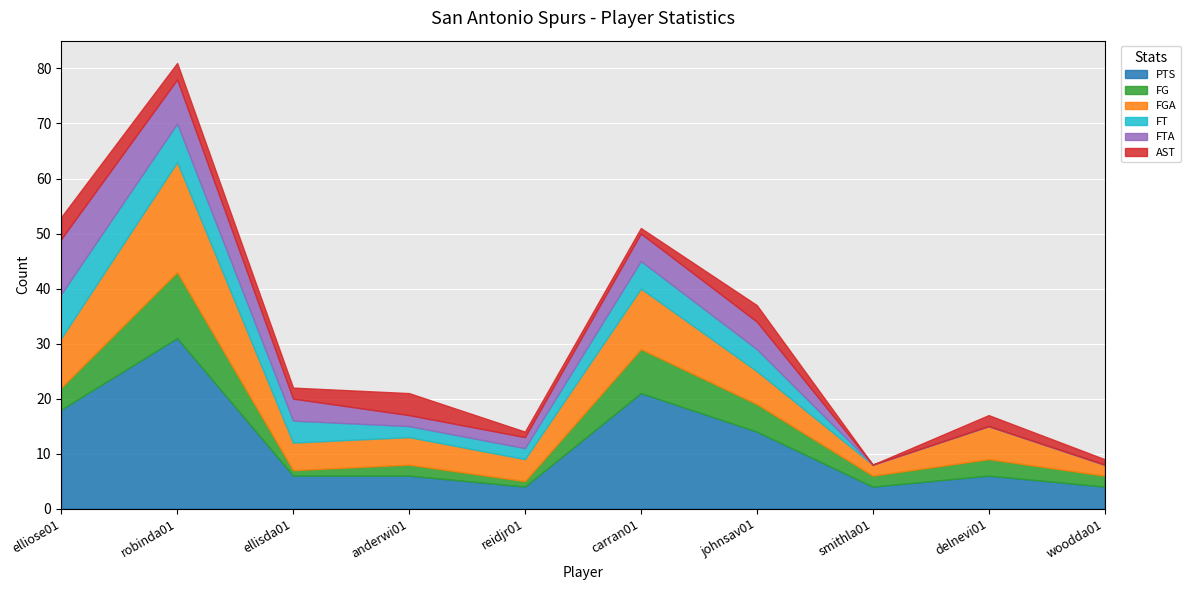

What is the difference between the highest and lowest values at robinda01?

28